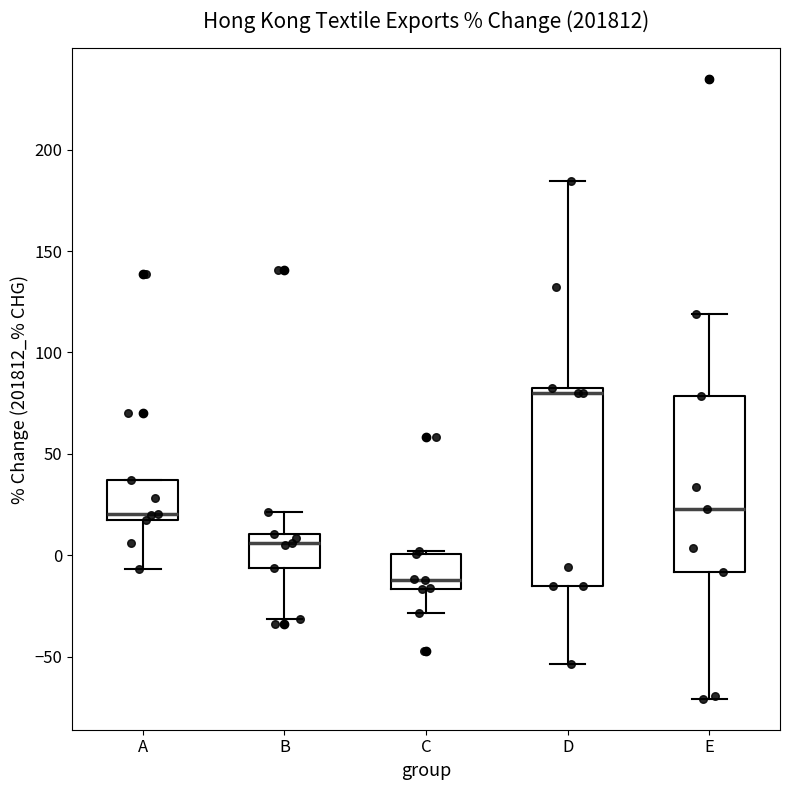

Where does the lower whisker of the box for B end on the y-axis? The values are not printed on the chart, so give them approximately, as read against the axis.

-30